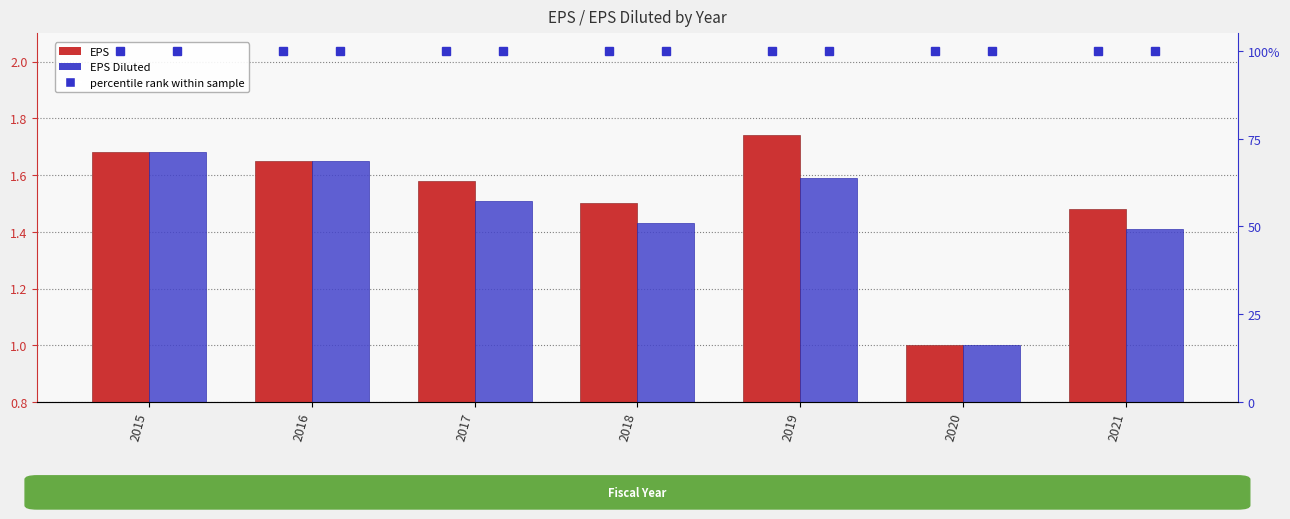

At which category is the sum across all series the highest?

2015